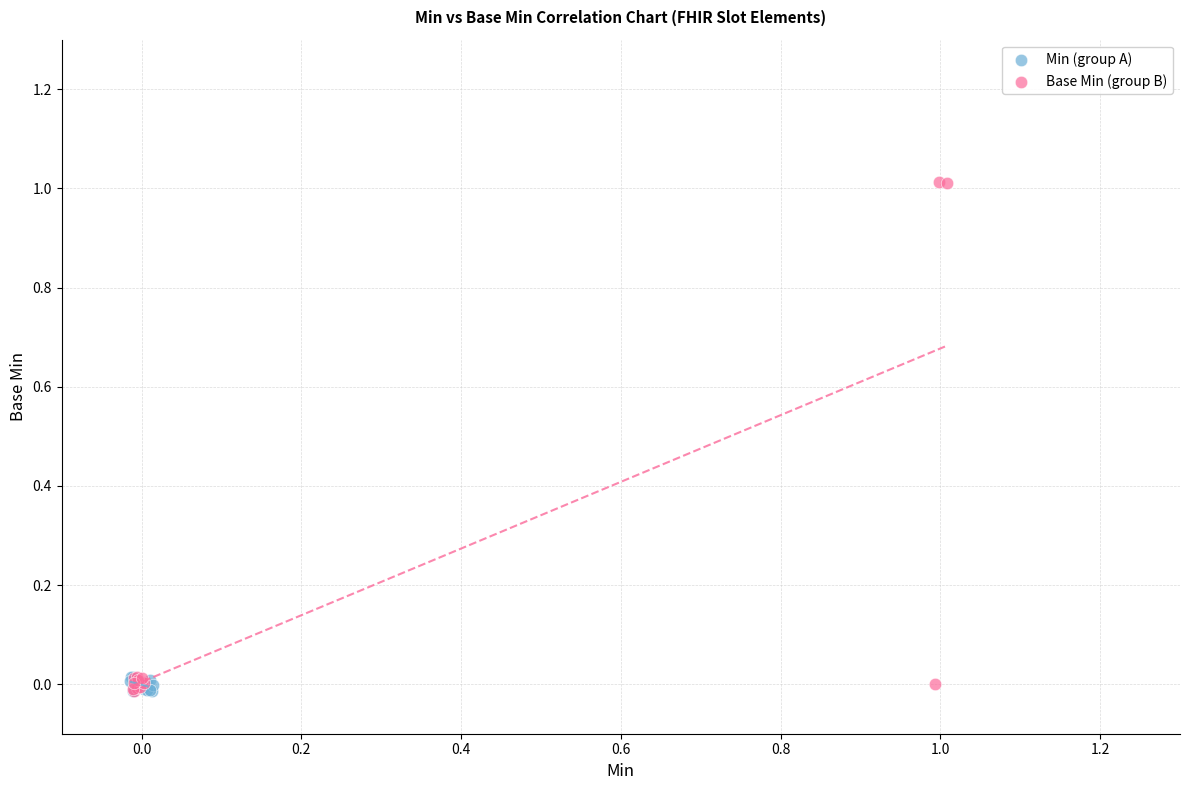

Which series has the largest Y range (max minus min)?

Base Min (group B)